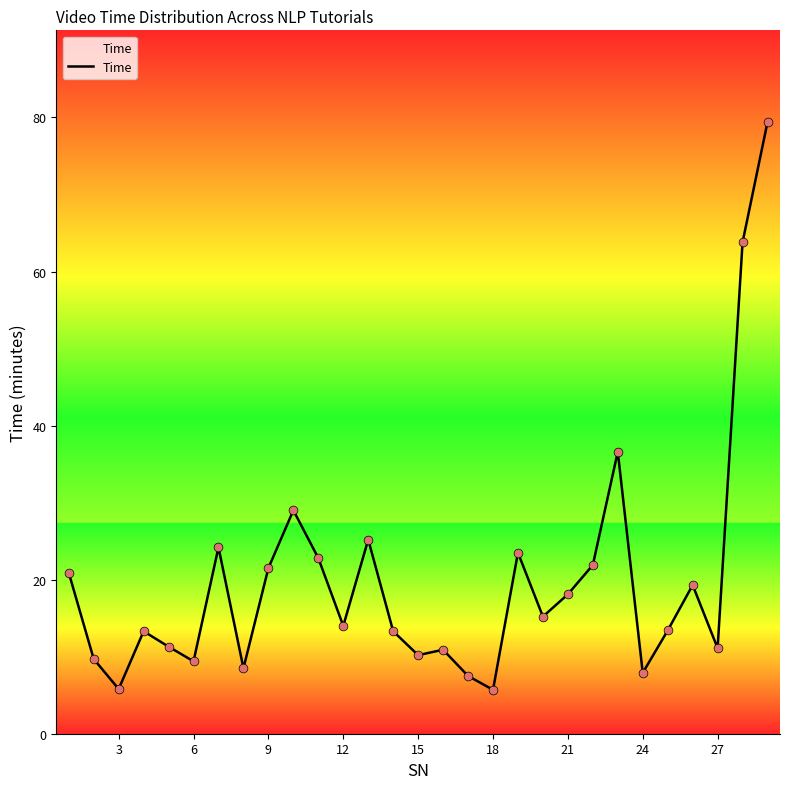

What is the maximum value shown in the chart?

79.4